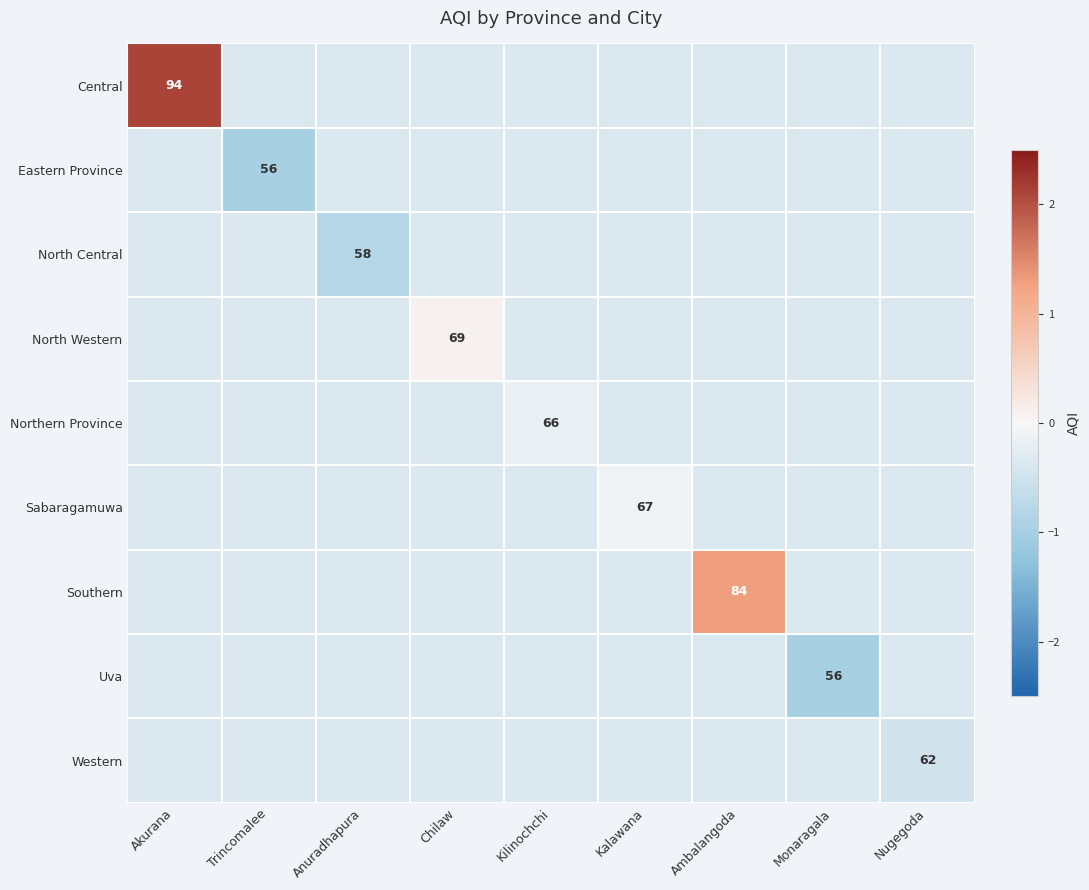

How many distinct data groups are displayed?

9